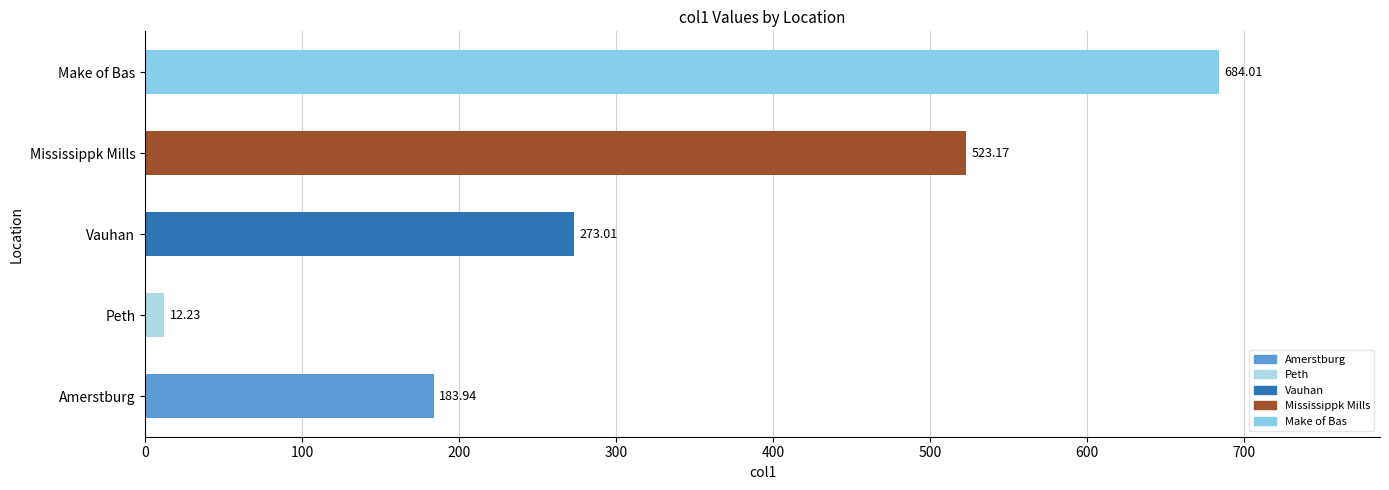

List the labels in order of value, largest first.

Make of Bas, Mississippk Mills, Vauhan, Amerstburg, Peth